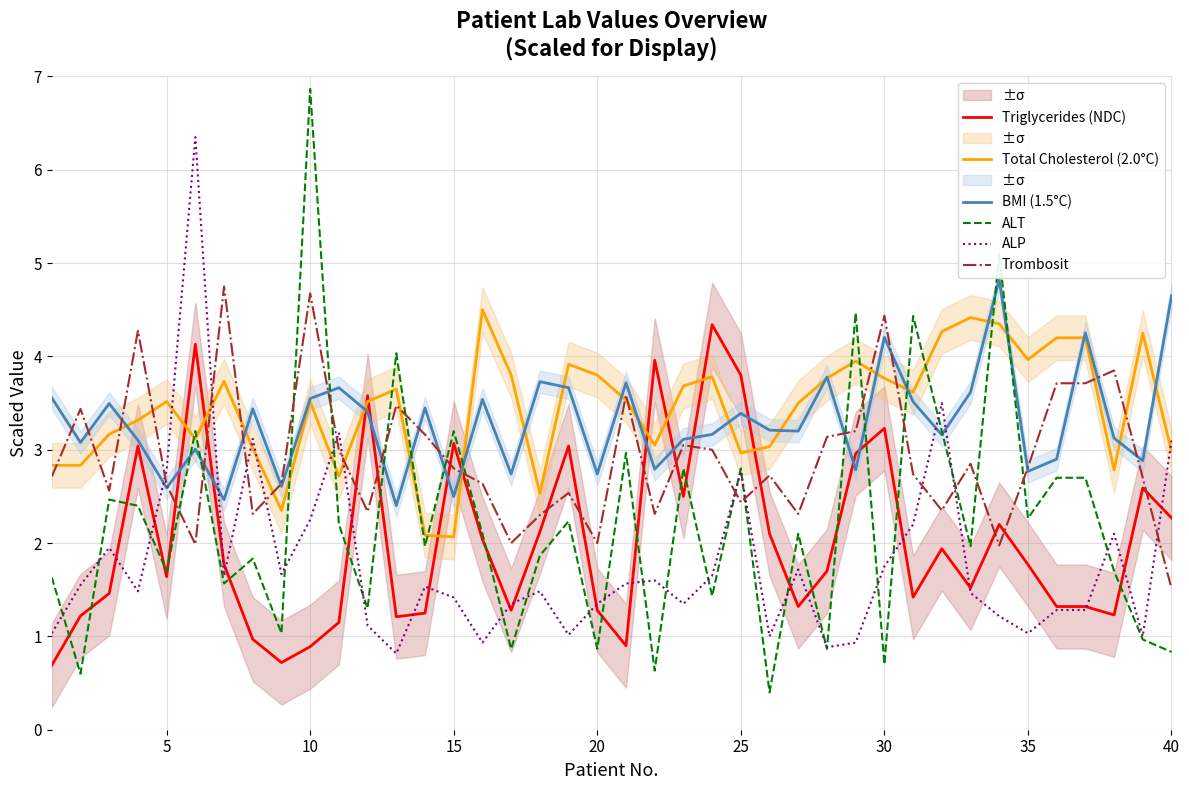

Which category has the lowest value in the Trombosit series?

40